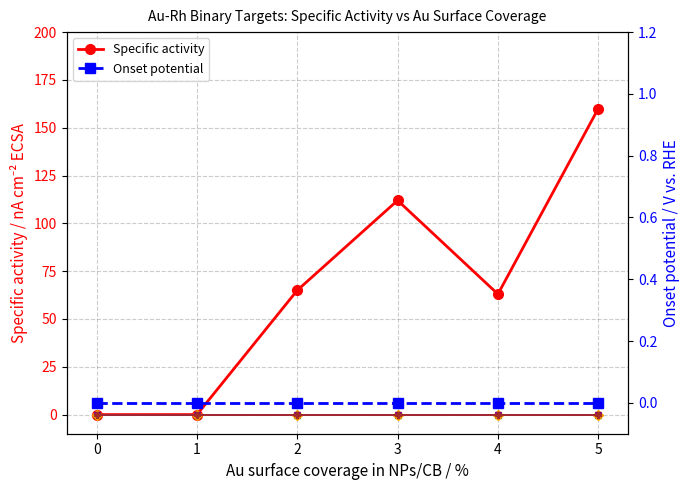

How many lines are shown in the chart?

6